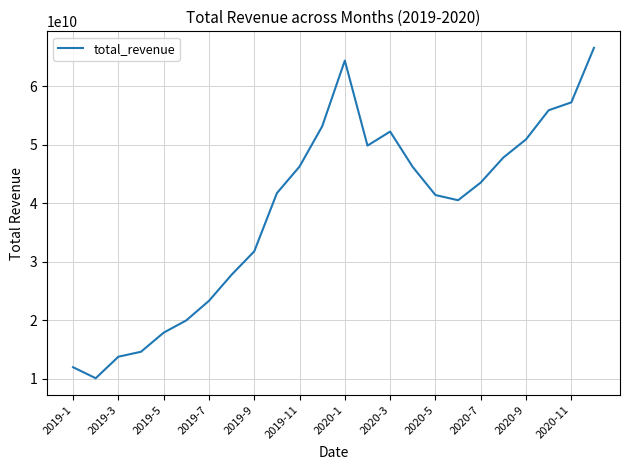

What is the minimum value shown in the chart?

10115768135